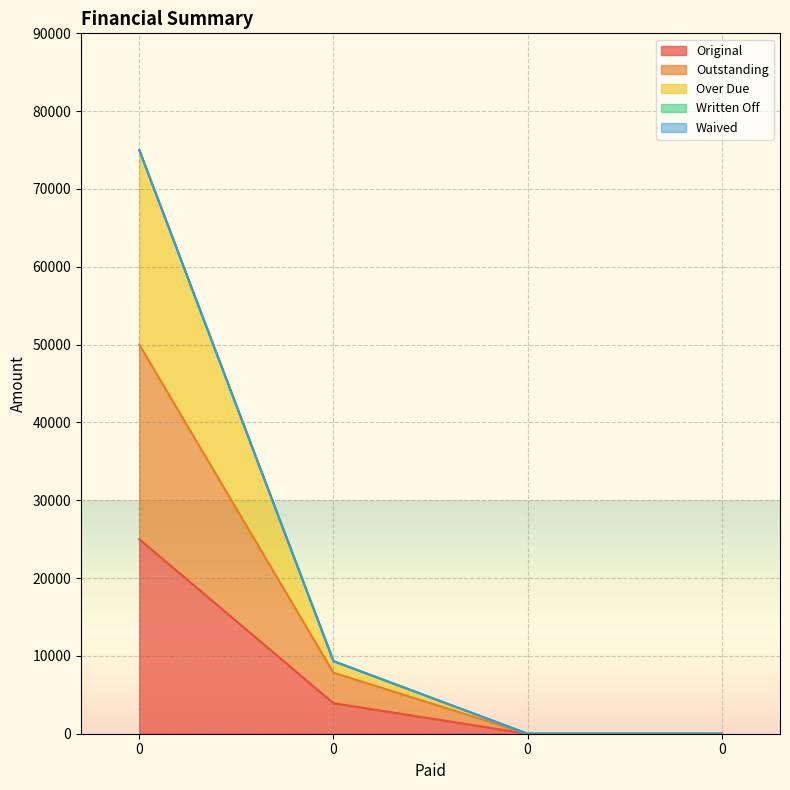

How many Original values are between 0 and 25000?

4